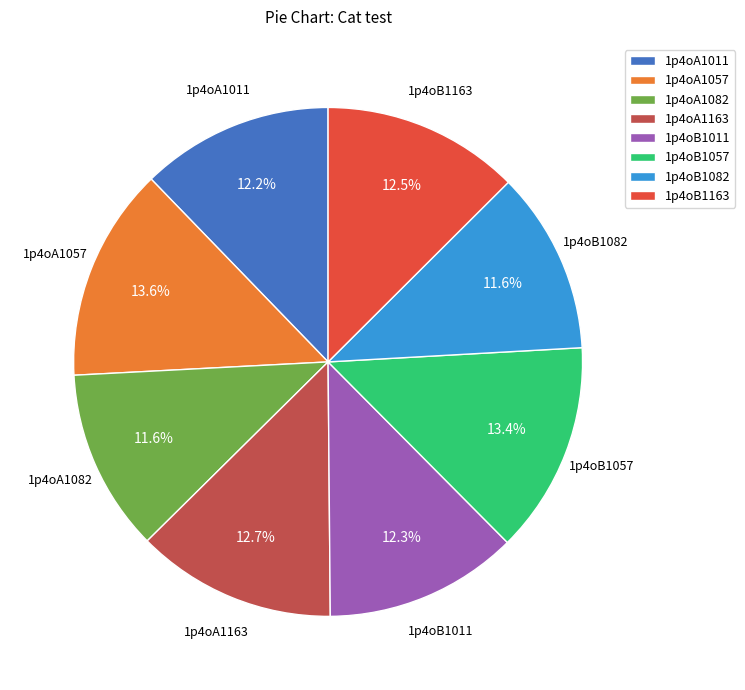

How many slices are in this pie chart?

8